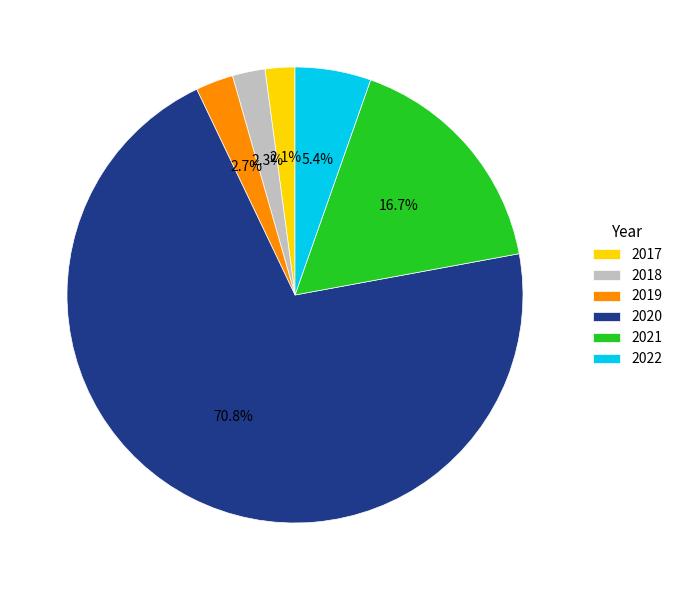

True or false: 2020 accounts for 61% of the total.

False